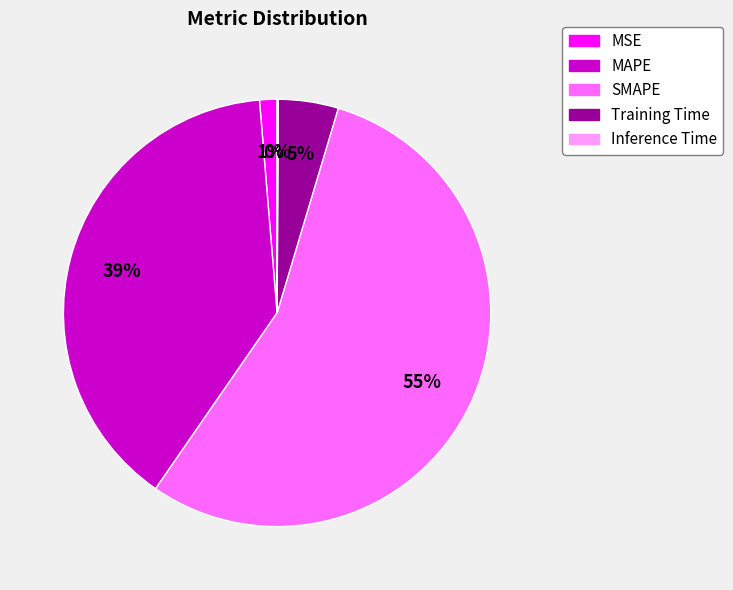

Which slice is the largest?

SMAPE